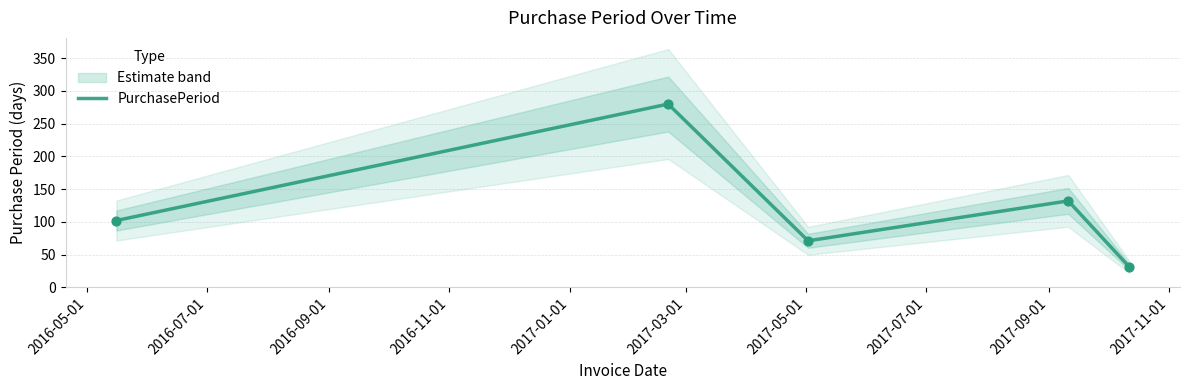

What is the minimum value for PurchasePeriod?

31